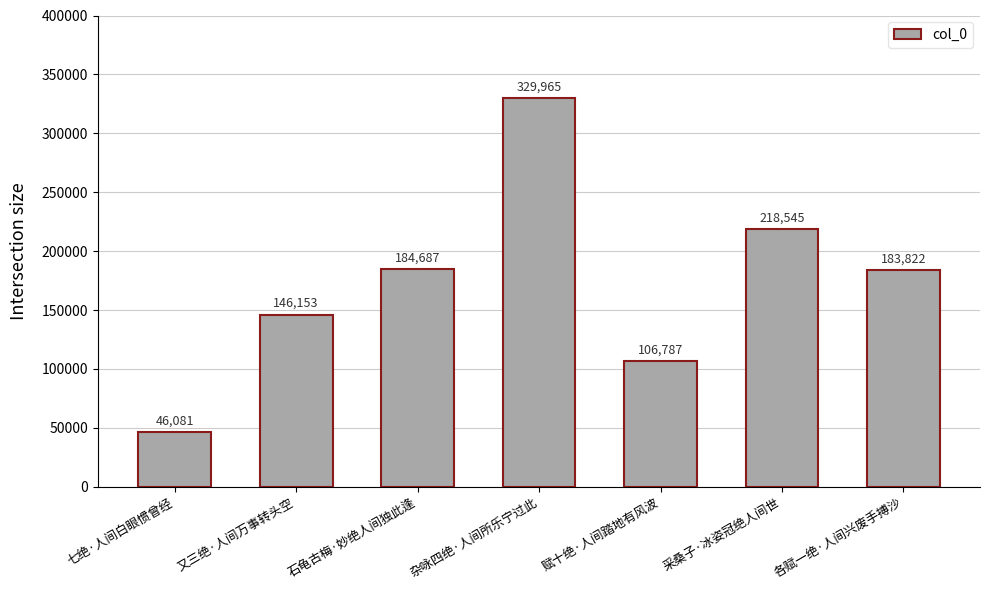

What is the difference between the values at 采桑子·冰姿冠绝人间世 and 各赋一绝·人间兴废手搏沙?

34723